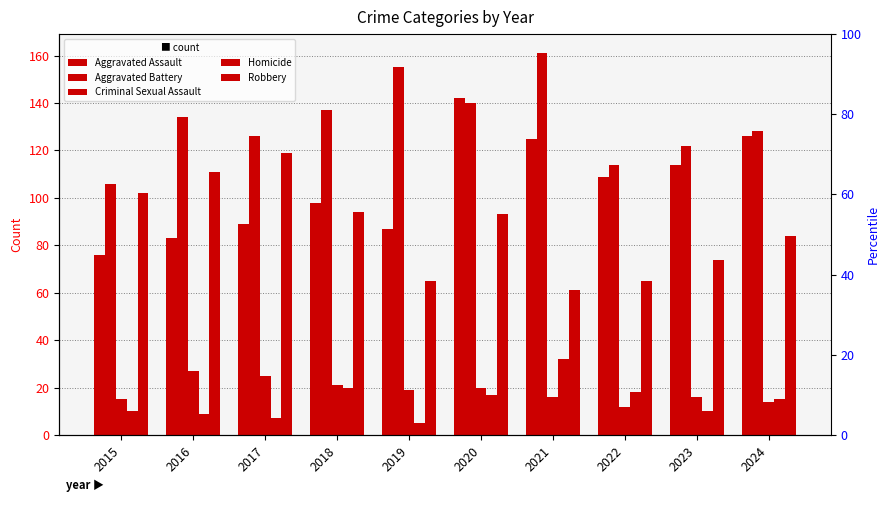

How many values in the Homicide series are below 15?

5